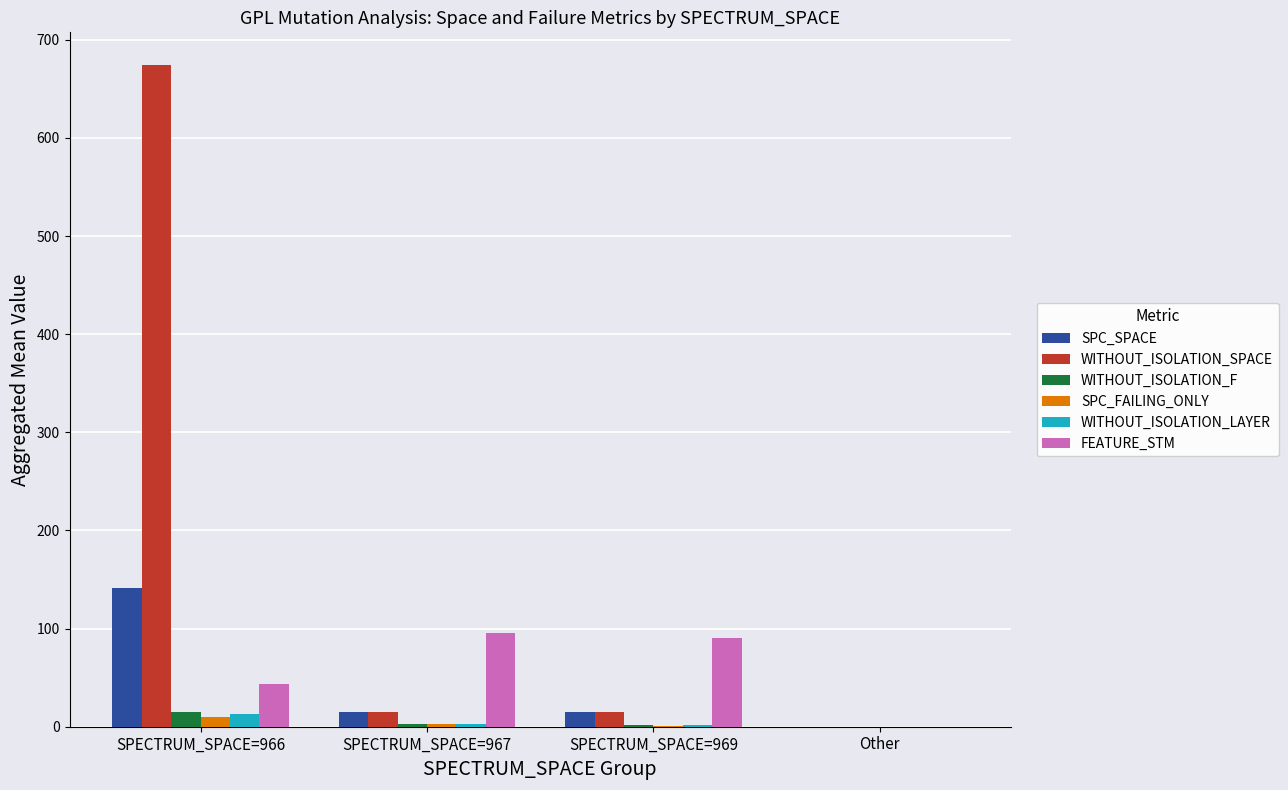

What is the sum of all SPC_FAILING_ONLY values?

13.9